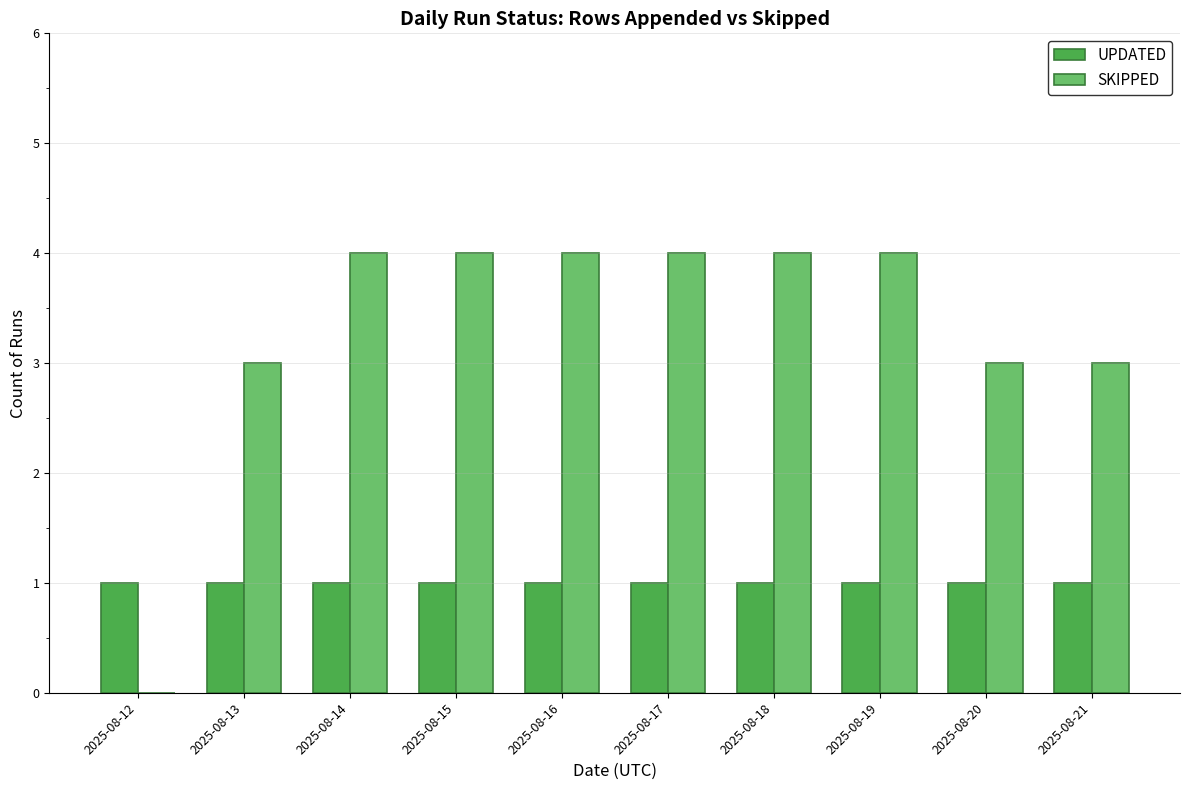

How many positive values does the SKIPPED series have?

9